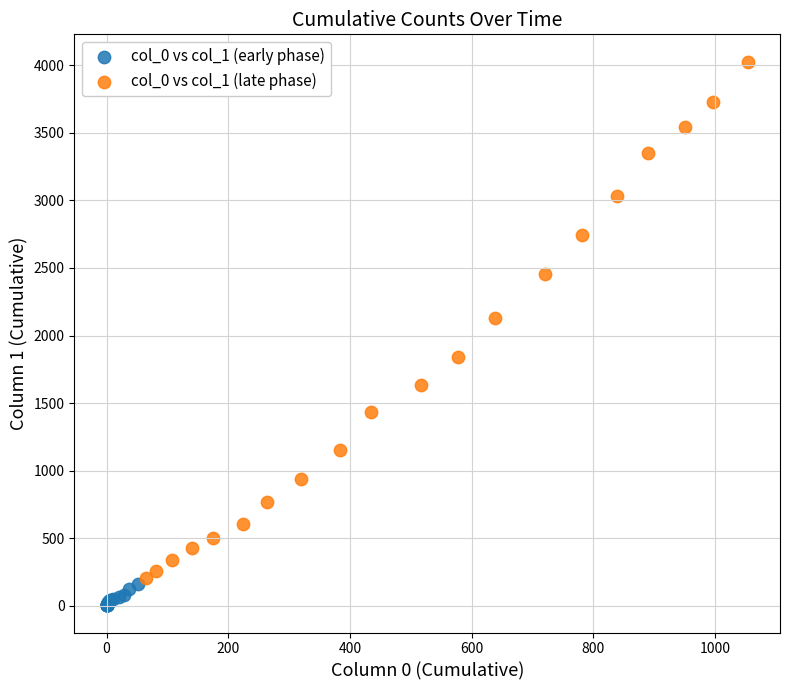

What are all the series names shown in the legend?

col_0 vs col_1 (early phase), col_0 vs col_1 (late phase)